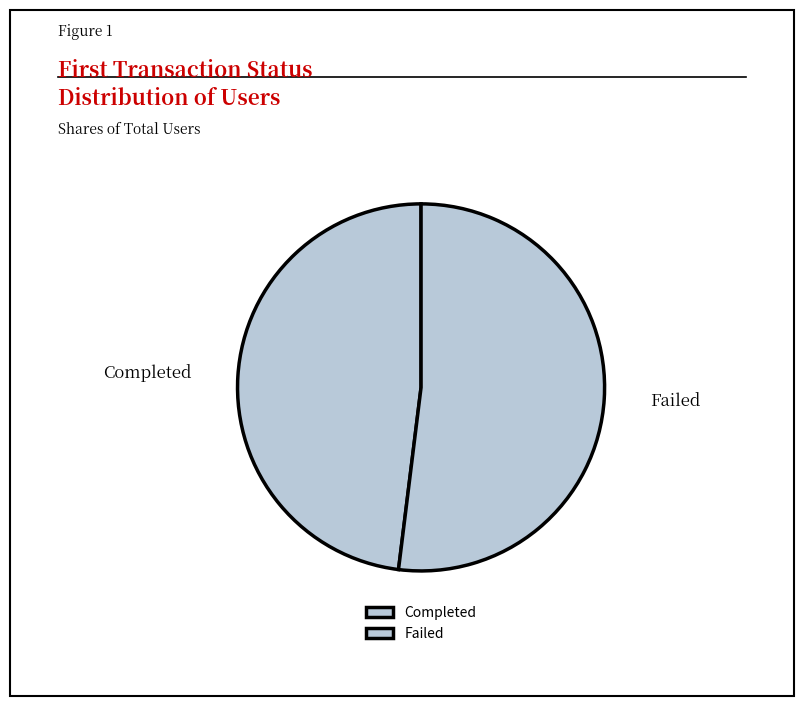

How many segments does this pie chart have?

2